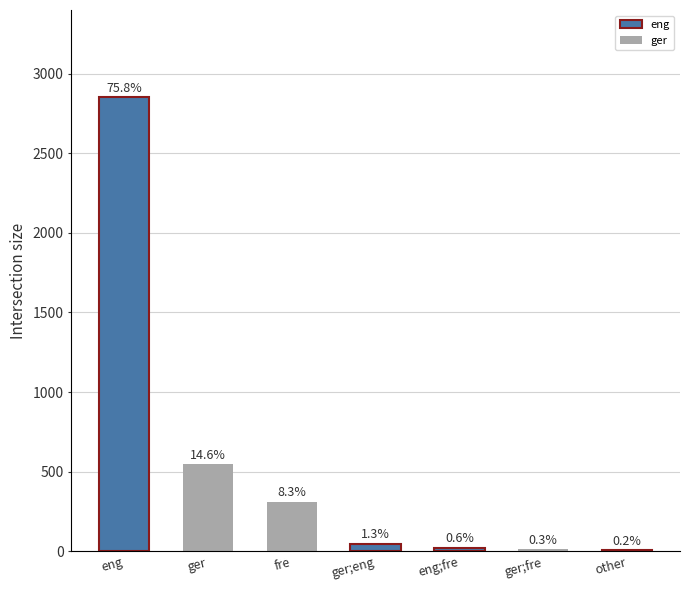

Reading right to left, extract all data points from this chart.

other=8	ger;fre=12	eng;fre=23	ger;eng=48	fre=312	ger=548	eng=2851